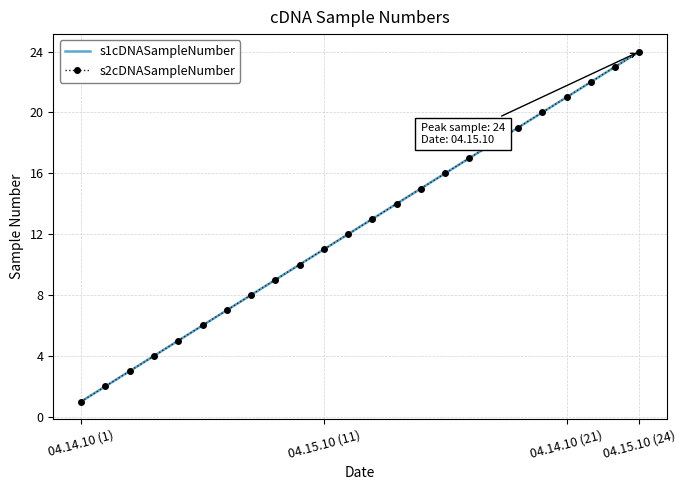

True or false: s2cDNASampleNumber has more than 0 points higher than both neighbors.

False